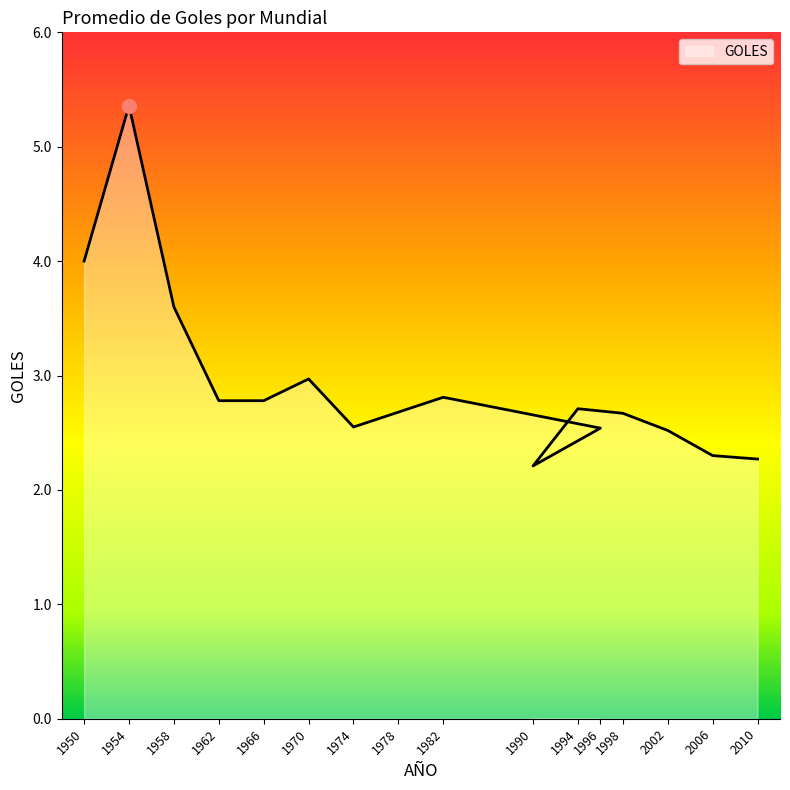

What is the difference between the maximum and second lowest values?

3.1